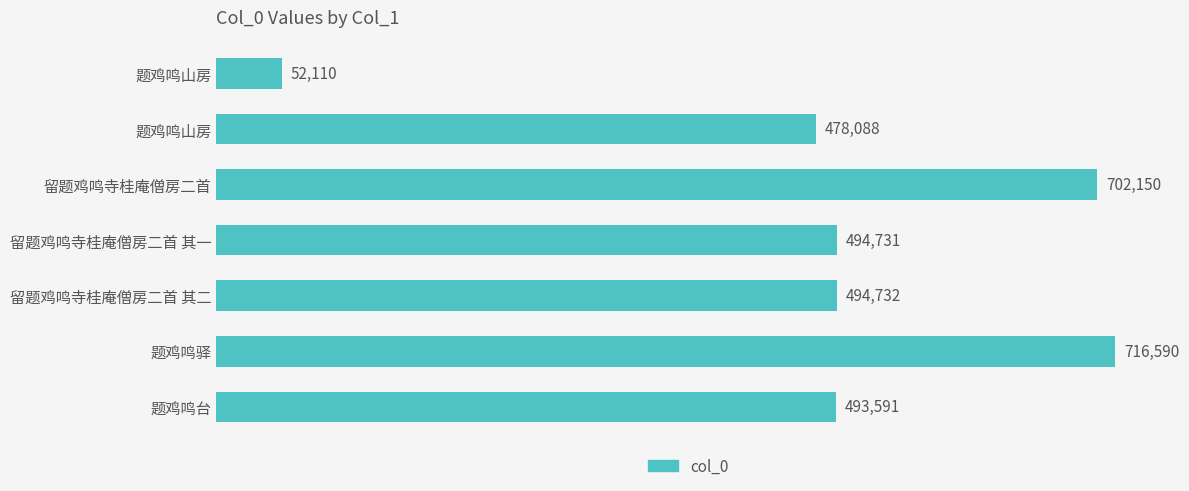

Count the number of categories in the chart.

7